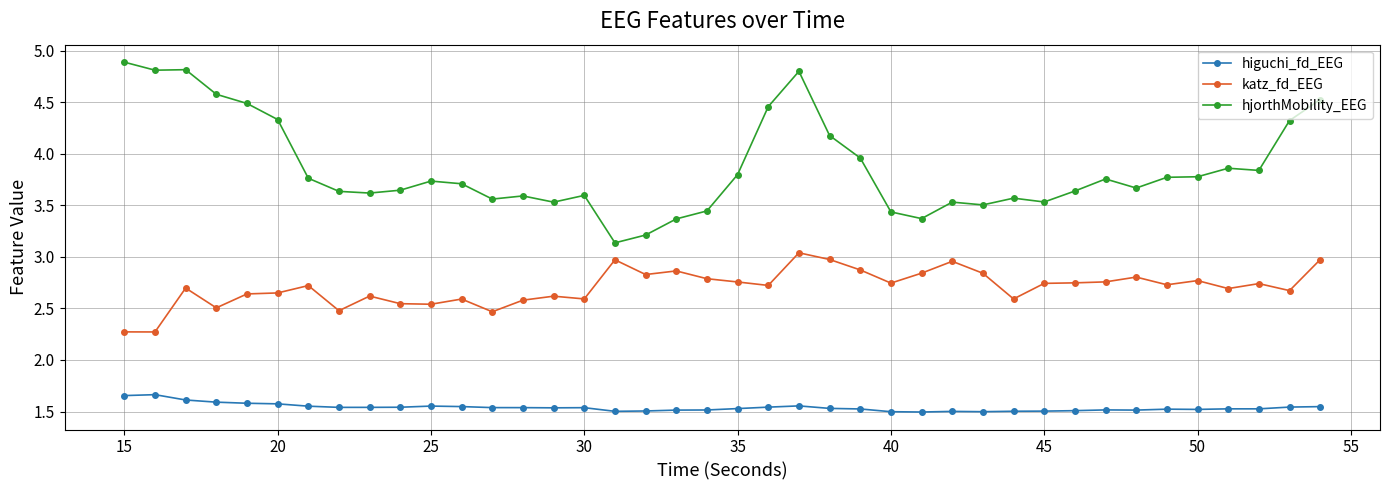

What is the difference between the maximum and second lowest values in the katz_fd_EEG series?

0.8